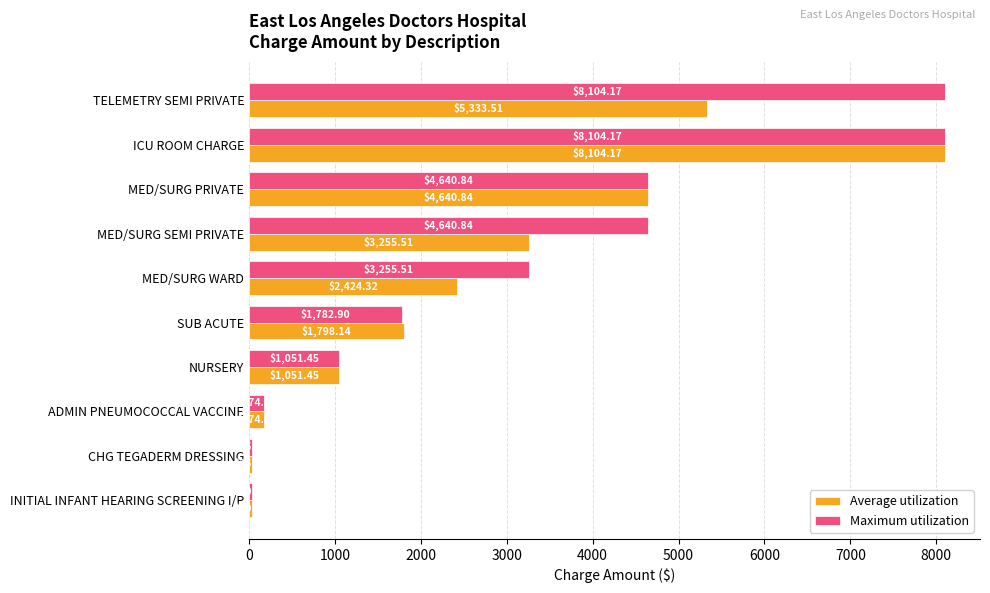

Which series has the largest total across all categories?

Maximum utilization